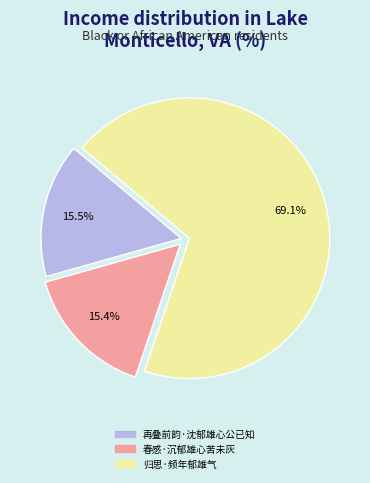

To the nearest percent, what is the difference between the largest and smallest slice percentages?

54%